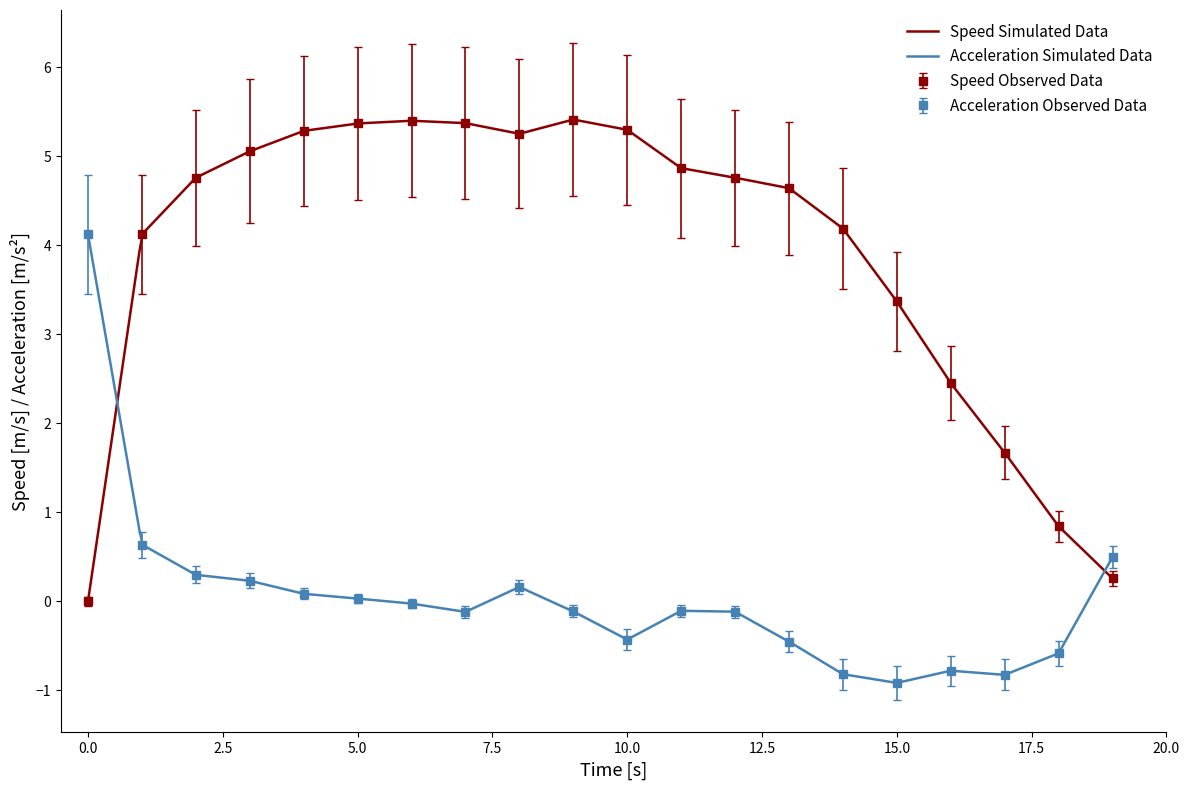

The Acceleration Observed Data series shows -0.6 at 15.0. True or false?

False